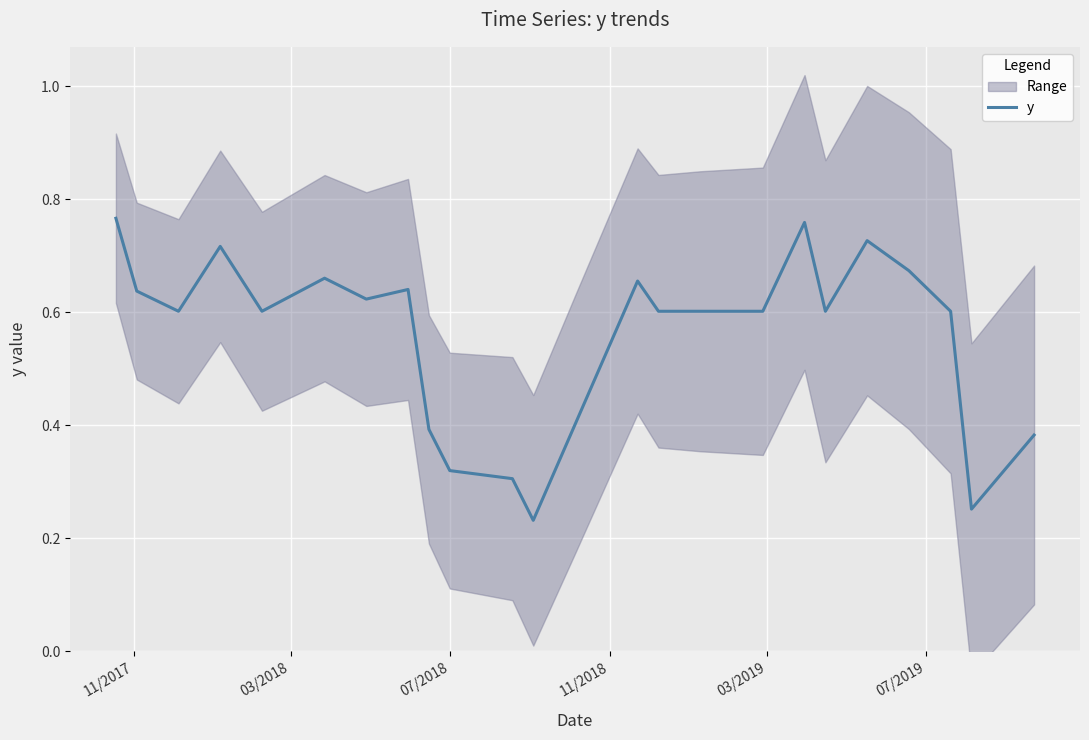

How many interior local peaks (higher than both neighbors) does the data have?

6